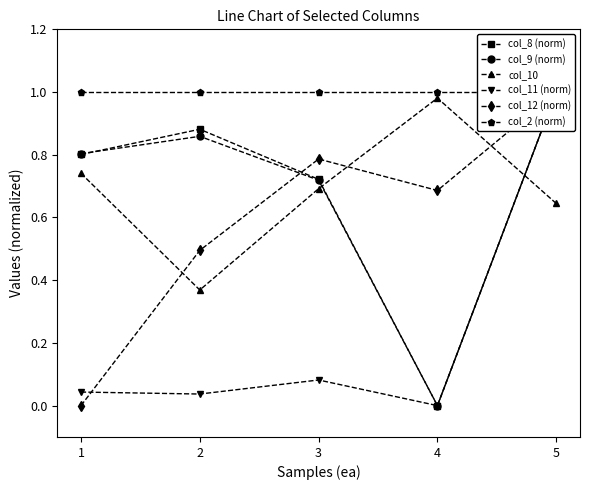

How many intersections are there between col_8 (norm) and col_10?

2